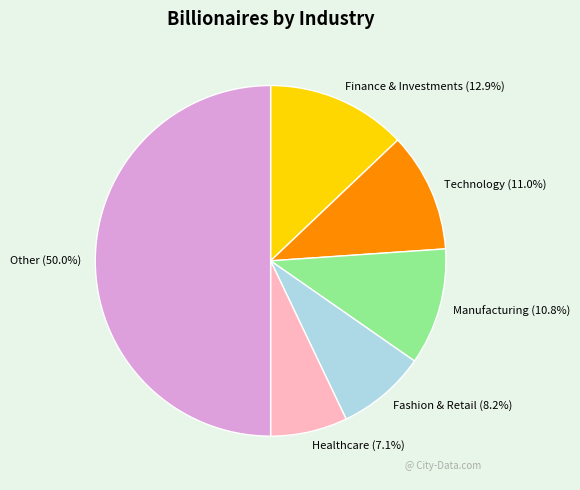

What is the largest slice in the pie chart?

Other